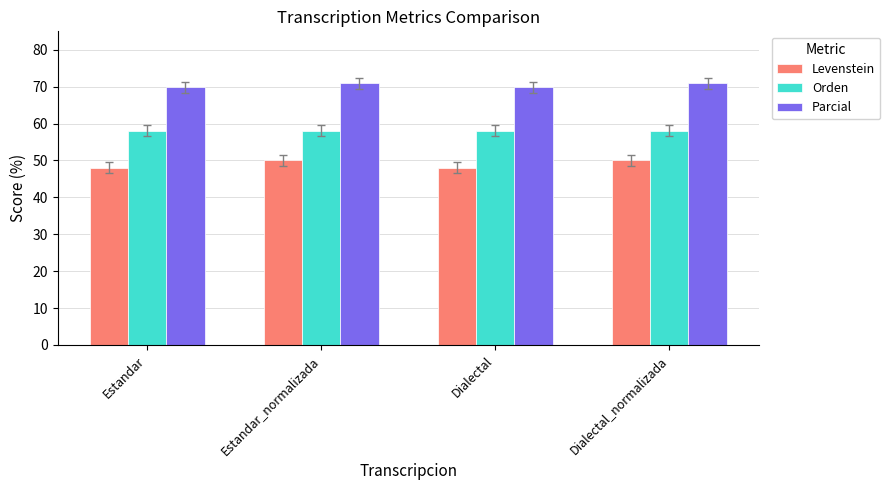

What value does the Levenstein series have at Estandar?

48.0